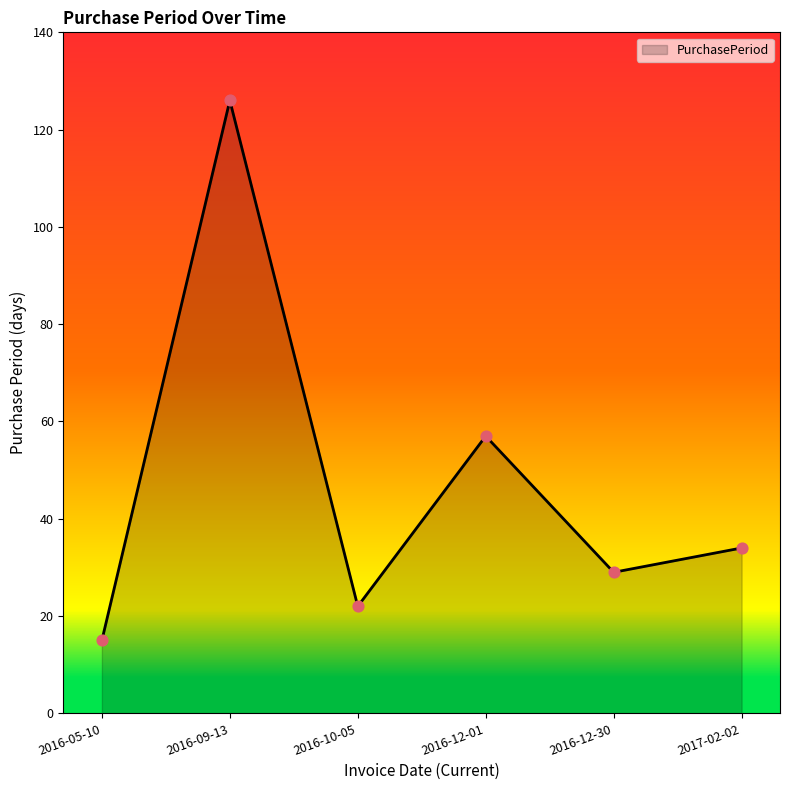

What is the change in value from 2016-09-13 to 2016-10-05?

-104